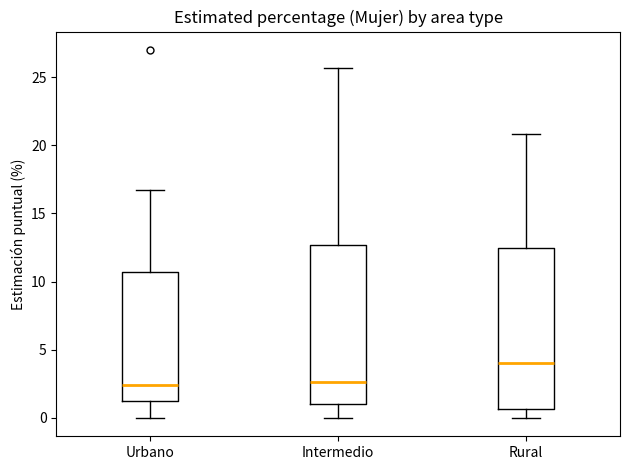

Which box's median line is the highest?

Rural